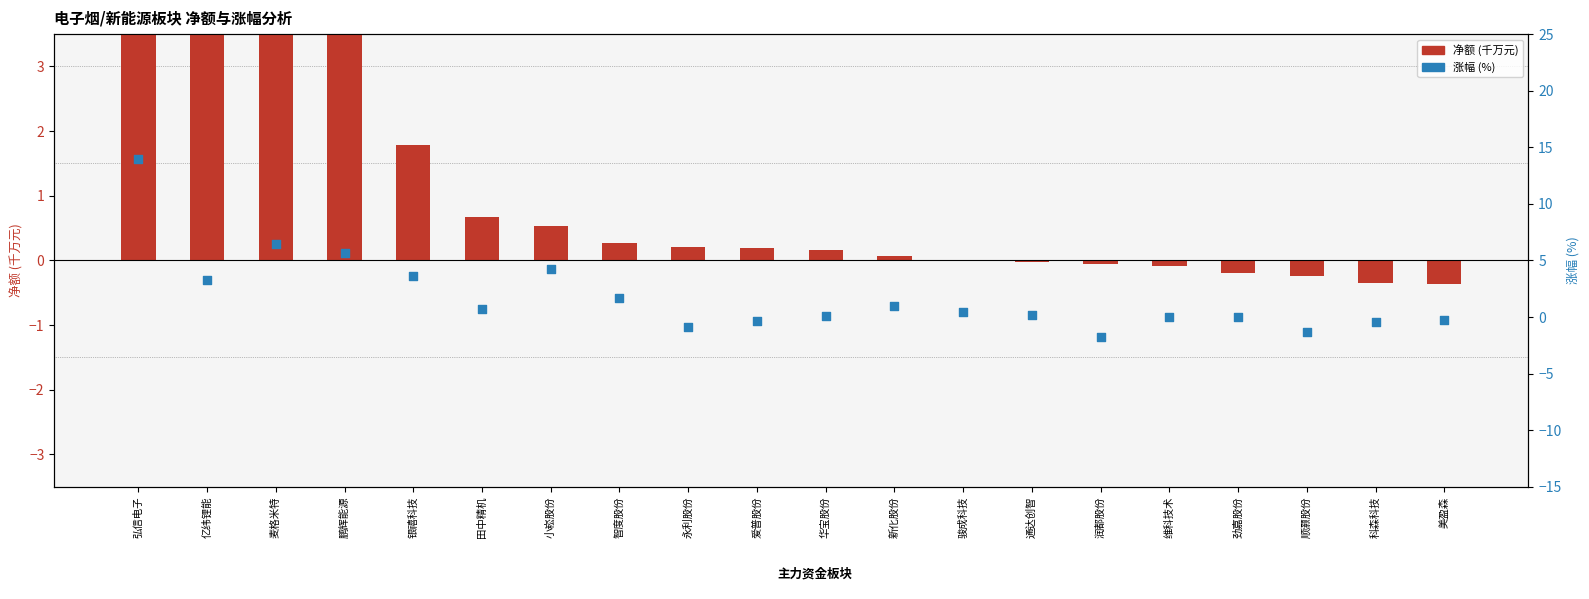

What are all the series names shown in the legend?

净额(千万), 涨幅%